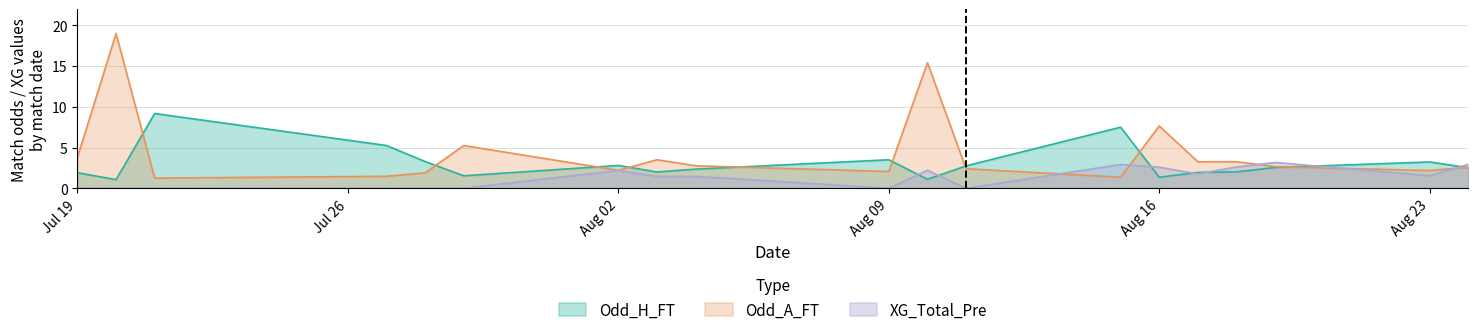

How many interior local valleys does the Odd_H_FT series have?

5